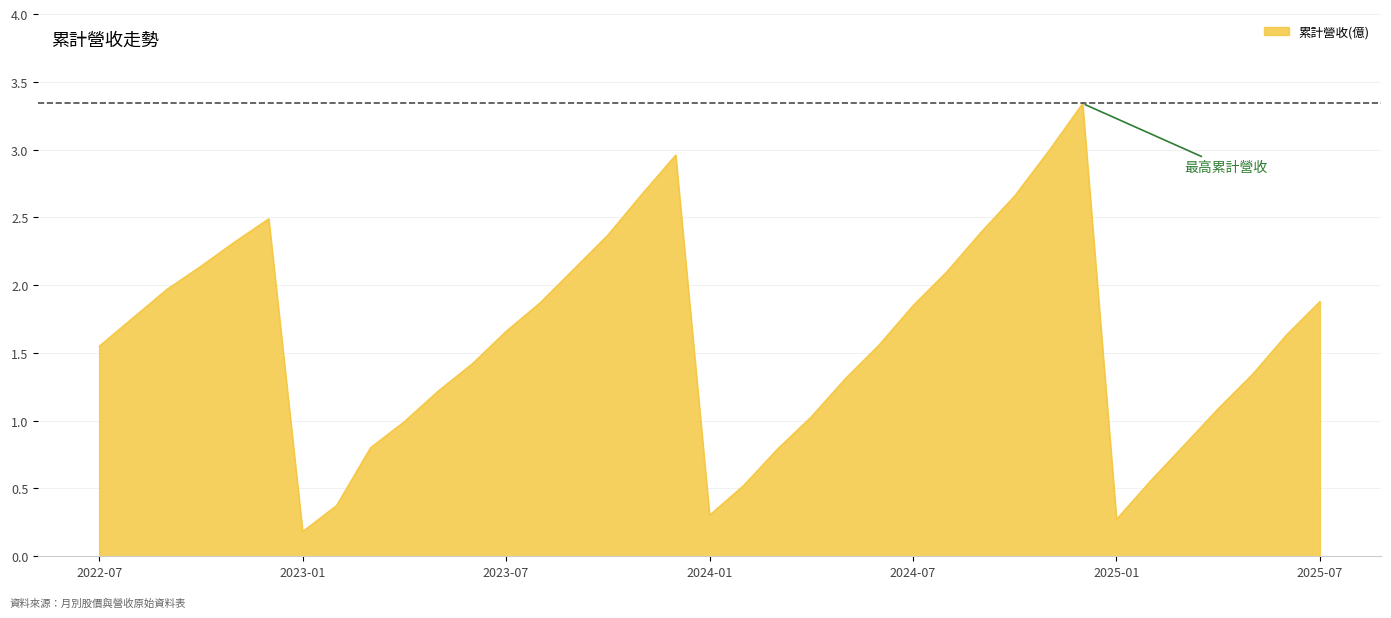

What is the smallest value displayed?

0.2